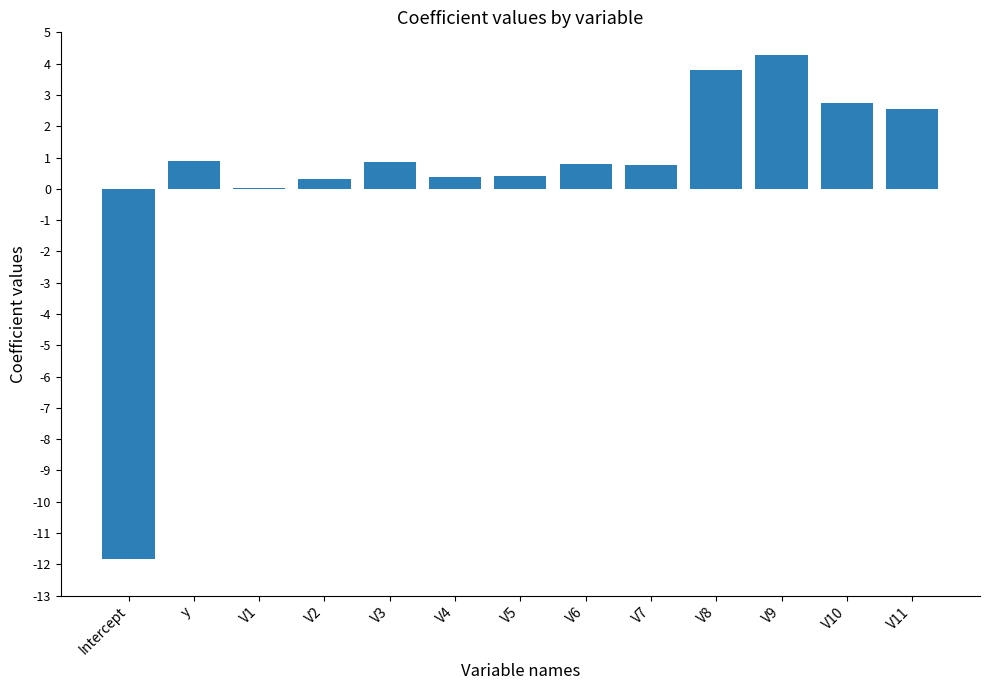

What is the maximum value shown in the chart?

4.3